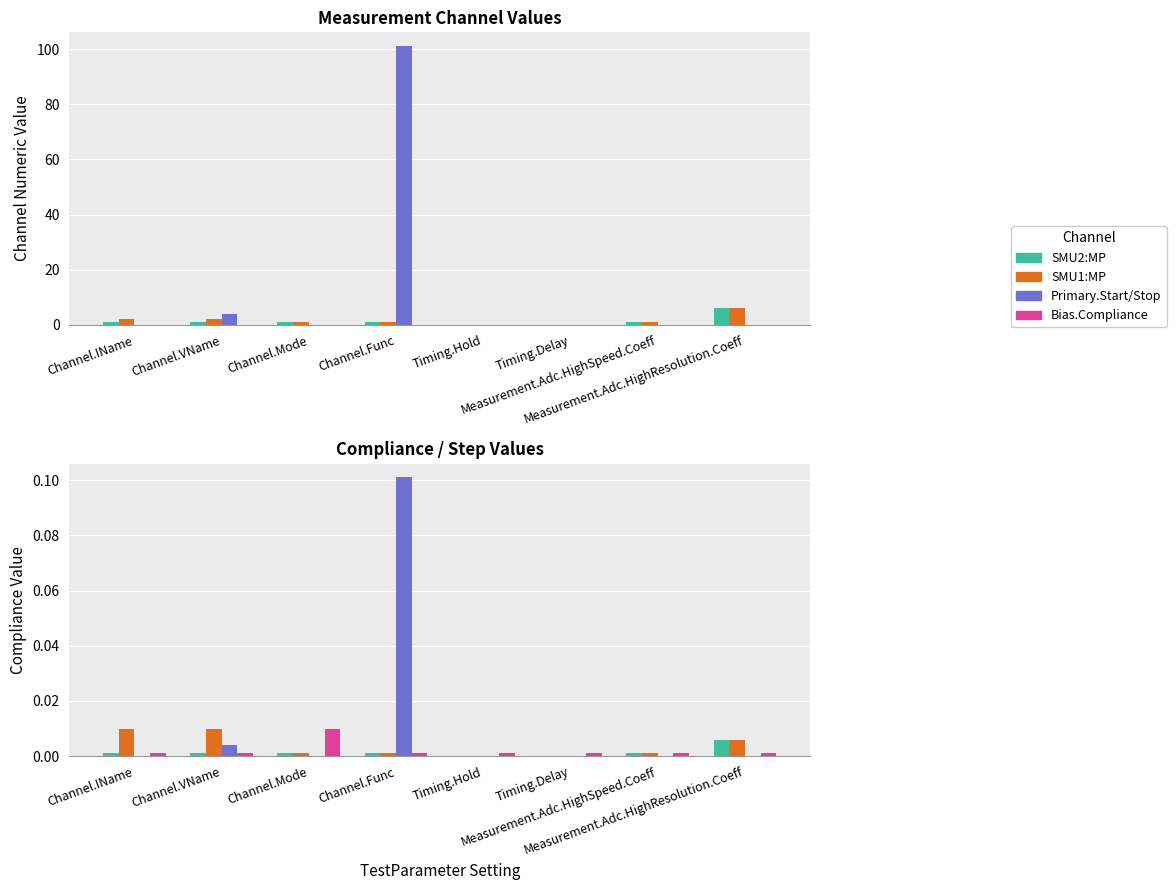

How many data points does each series have?

8